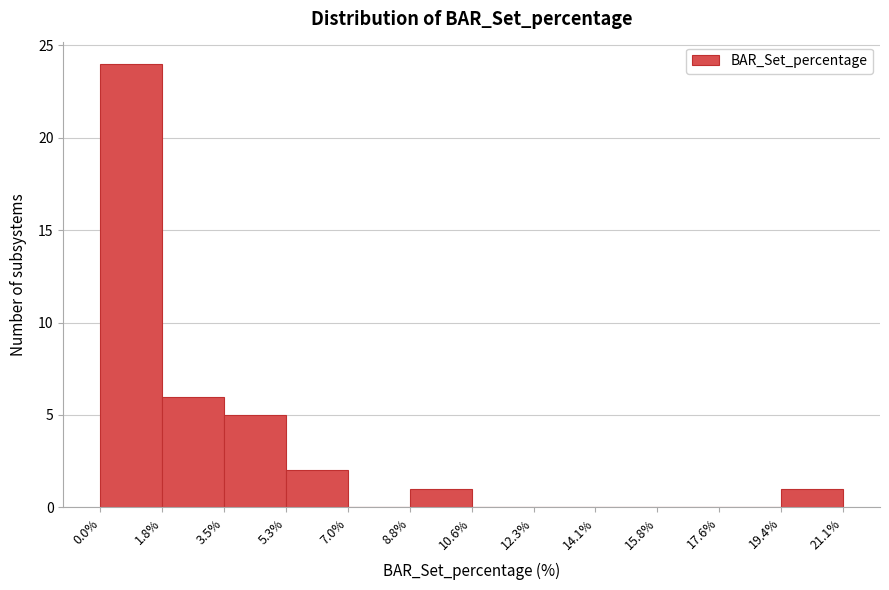

Which range on the x-axis has the tallest bar?

0.0% to 1.8%